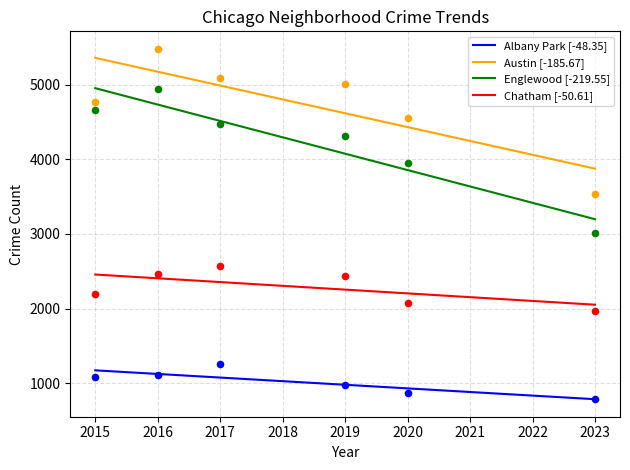

What are all the series names shown in the legend?

Albany Park, Austin, Englewood, Chatham